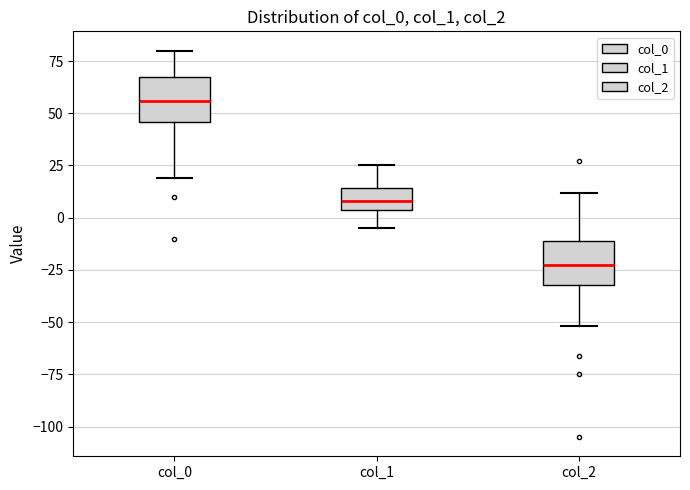

Reading left to right, transcribe this box plot: for each box, give where its median line is, the range the box spans, and where its two whiskers end, as read against the y-axis. The values are not printed on the chart, so give them approximately, as read against the axis.

col_0: median 55, box 45 to 65, whiskers 20 to 80
col_1: median 10, box 5 to 15, whiskers -5 to 25
col_2: median -20, box -30 to -10, whiskers -50 to 10